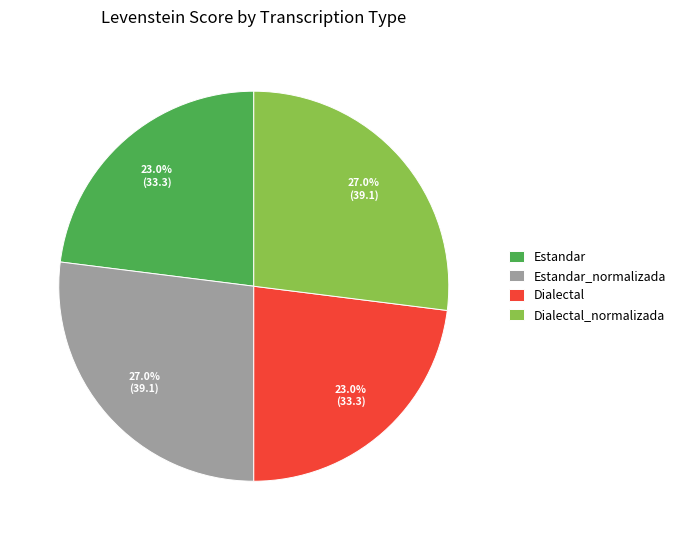

Is it true that Dialectal_normalizada is 38% of the pie?

False